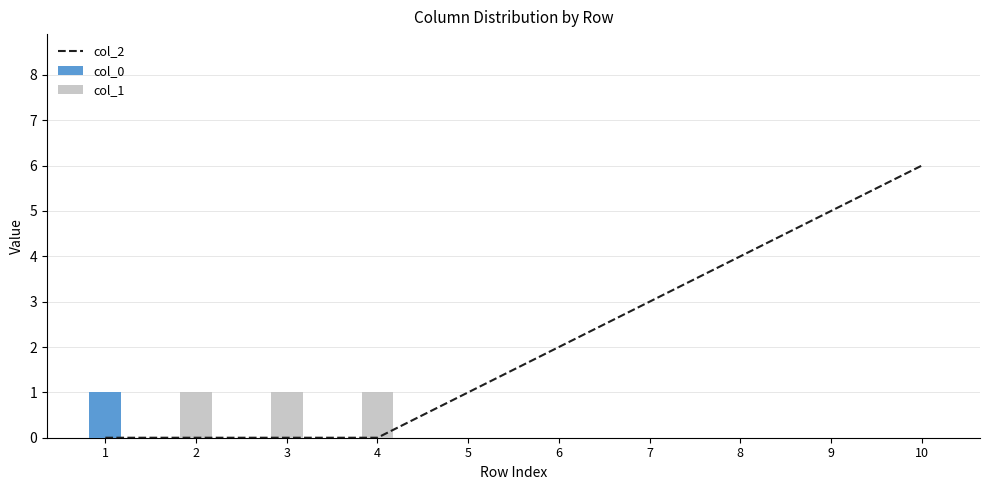

At which category is the sum across all series the highest?

10